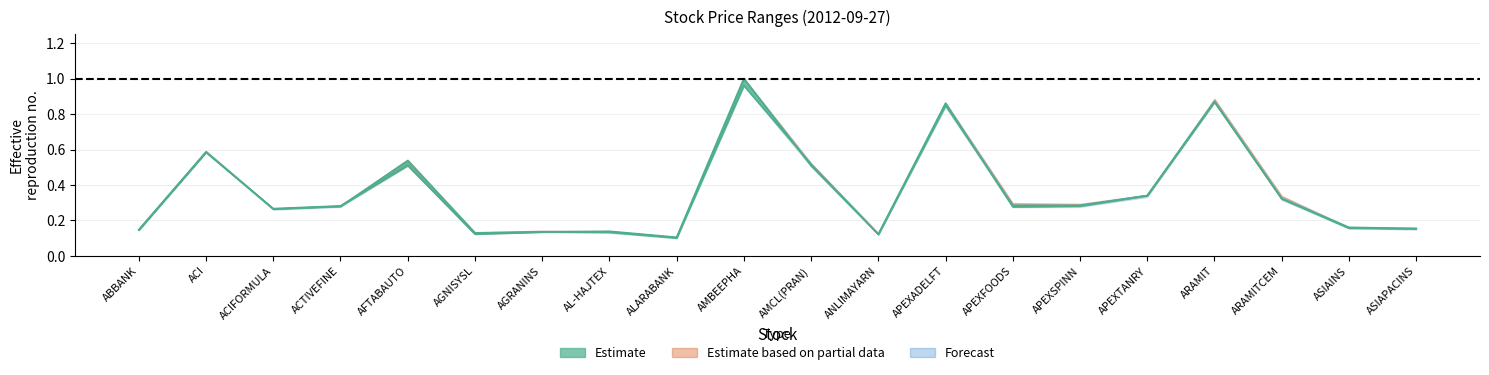

True or false: open and low intersect in this chart.

True